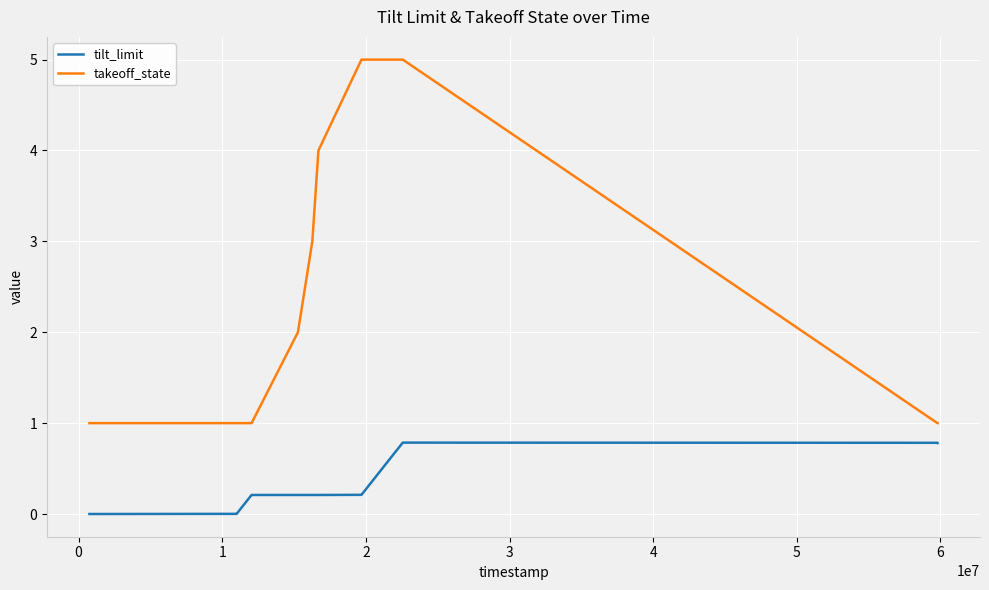

Rank the series by their maximum value, from highest to lowest.

takeoff_state, tilt_limit